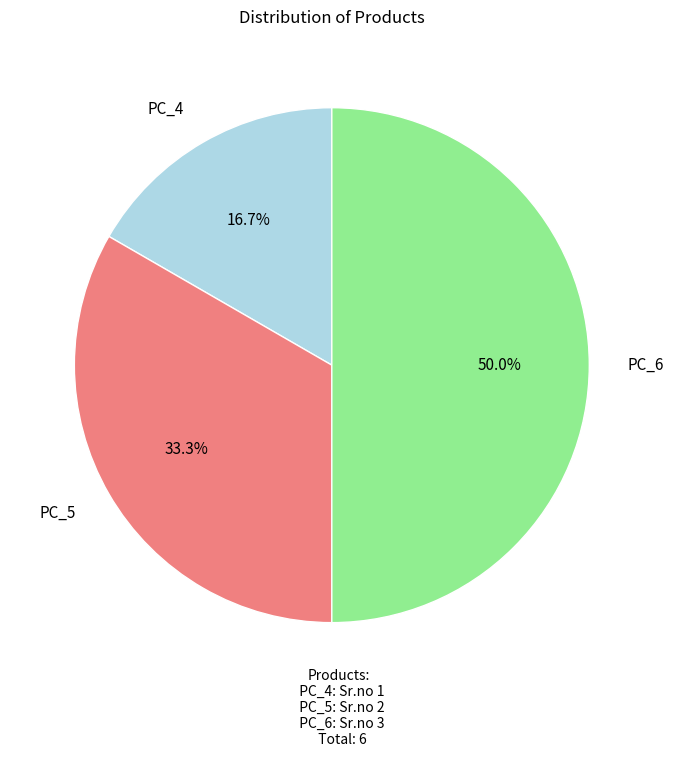

To the nearest percent, what is the difference between the PC_5 and PC_6 slice percentages?

17%